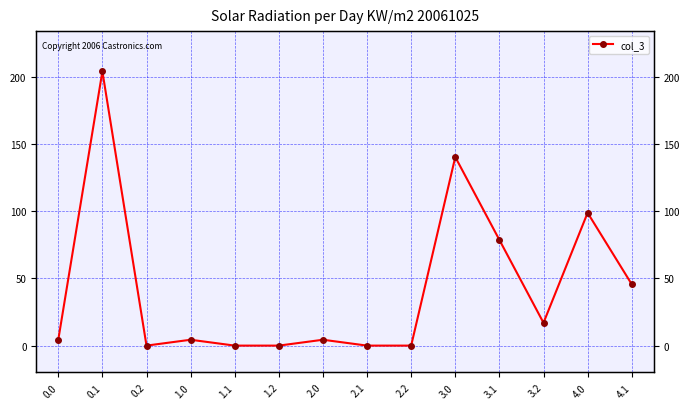

The value at 0.1 is 280.2. True or false?

False